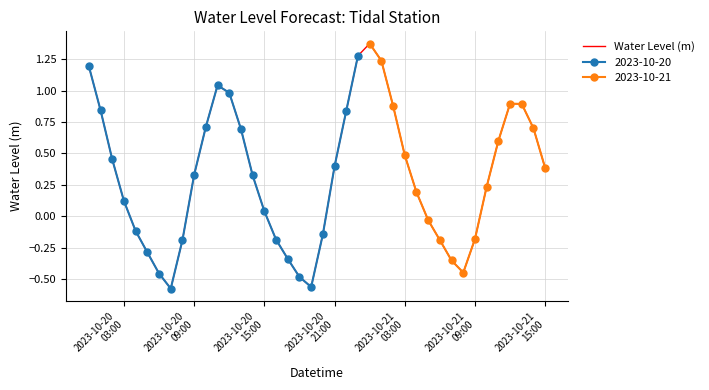

Reading left to right, what are all the values shown in this chart?

1.2	0.8	0.5	0.1	-0.1	-0.3	-0.5	-0.6	-0.2	0.3	0.7	1.0	1.0	0.7	0.3	0.0	-0.2	-0.3	-0.5	-0.6	-0.1	0.4	0.8	1.3	1.4	1.2	0.9	0.5	0.2	-0.0	-0.2	-0.4	-0.4	-0.2	0.2	0.6	0.9	0.9	0.7	0.4